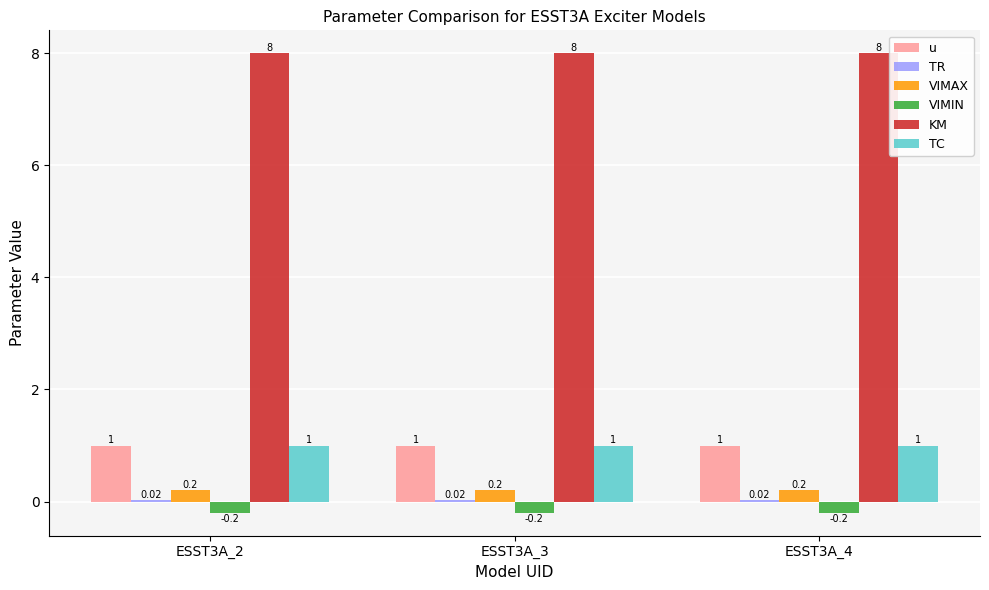

Is the value of KM at ESST3A_2 greater than the value of VIMIN at ESST3A_4?

Yes